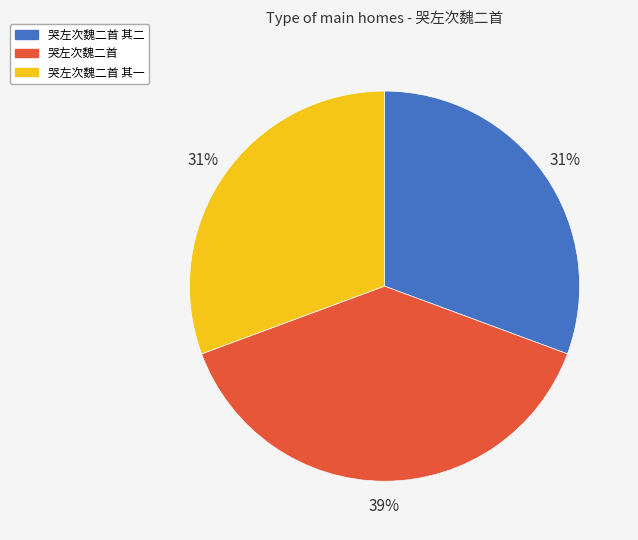

To the nearest percent, what is the average slice percentage?

33%